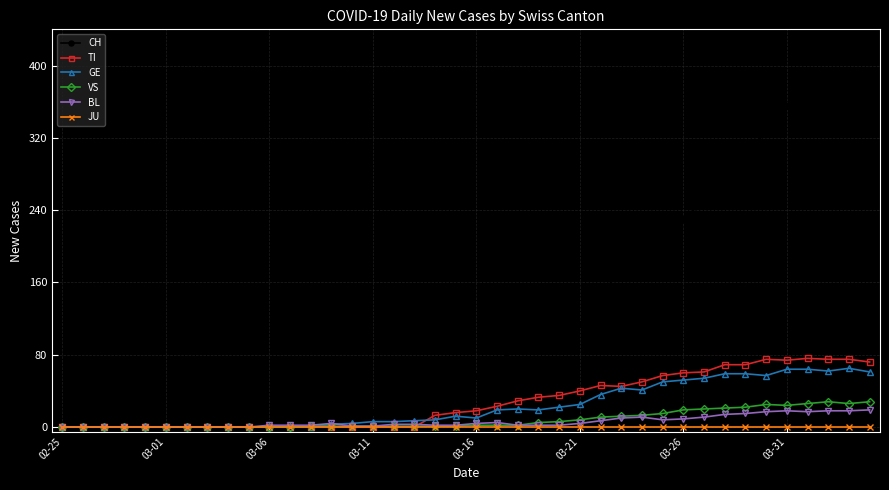

Which series has the widest spread of values?

CH